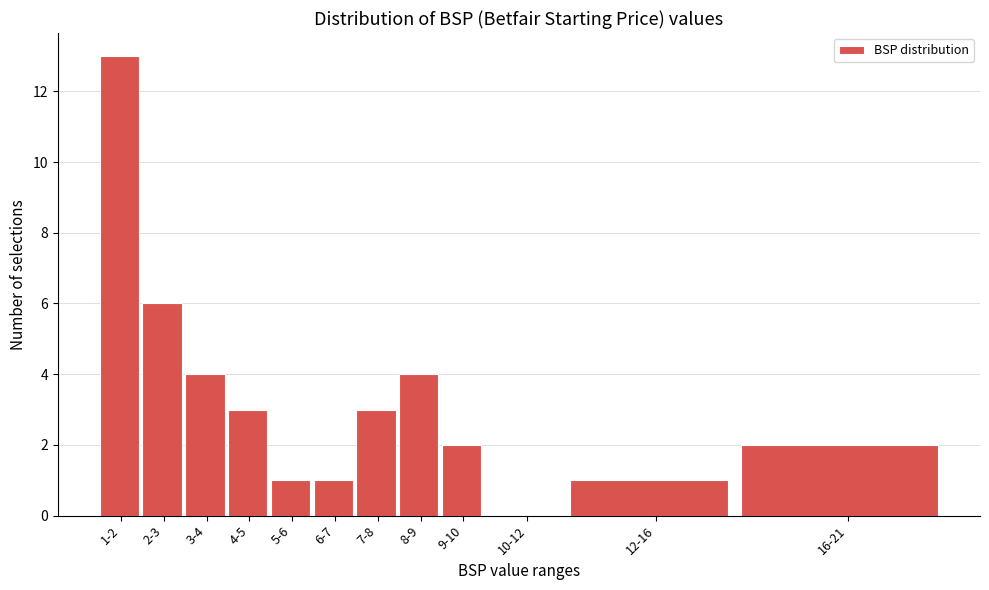

Reading left to right, extract all data points from this chart.

1-2=13	2-3=6	3-4=4	4-5=3	5-6=1	6-7=1	7-8=3	8-9=4	9-10=2	10-12=0	12-16=1	16-21=2